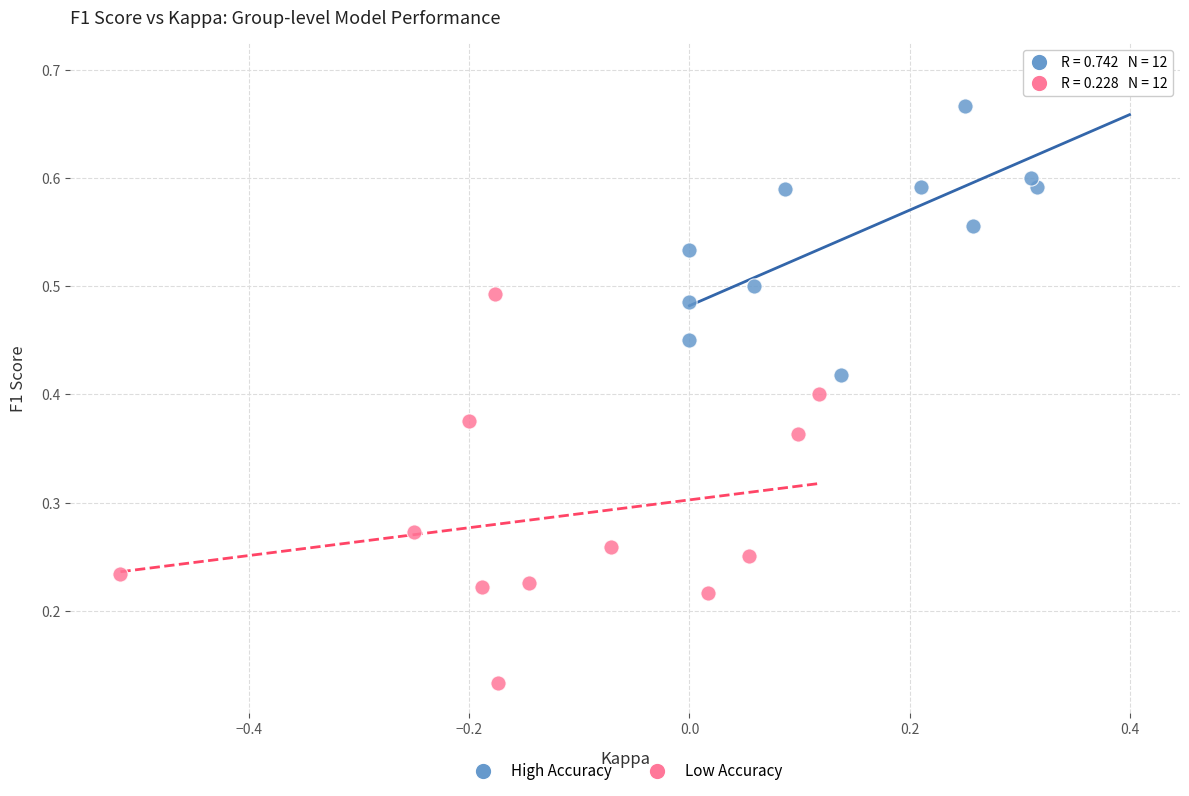

Which series contains the highest Y value?

High Accuracy